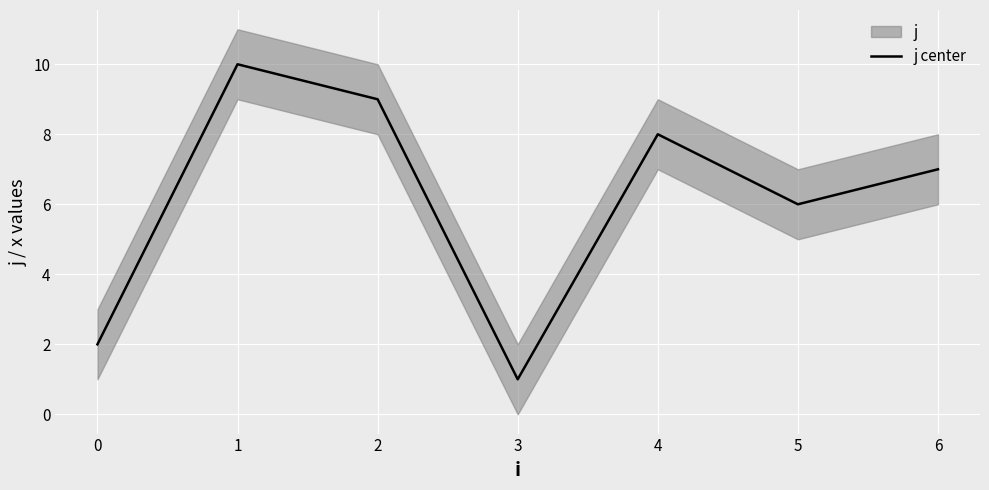

Does the chart display data point markers on the line(s)?

No